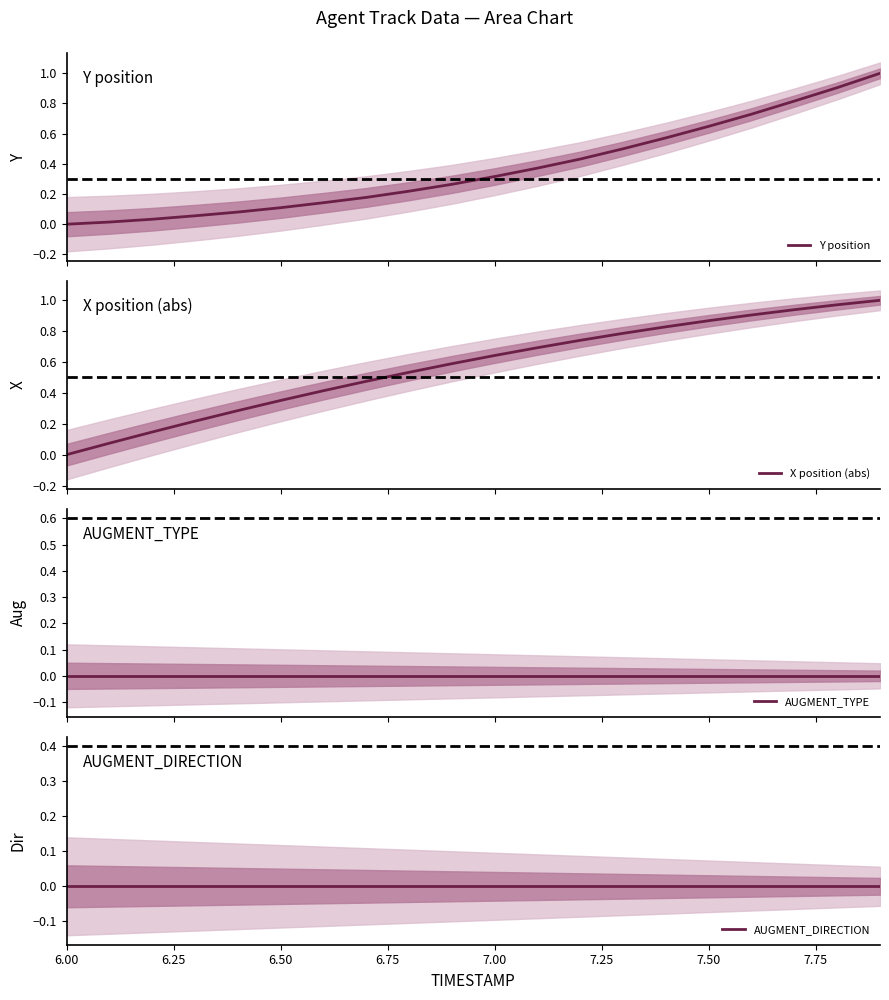

What is the value of the Y position point at the 10th from the left?

0.3